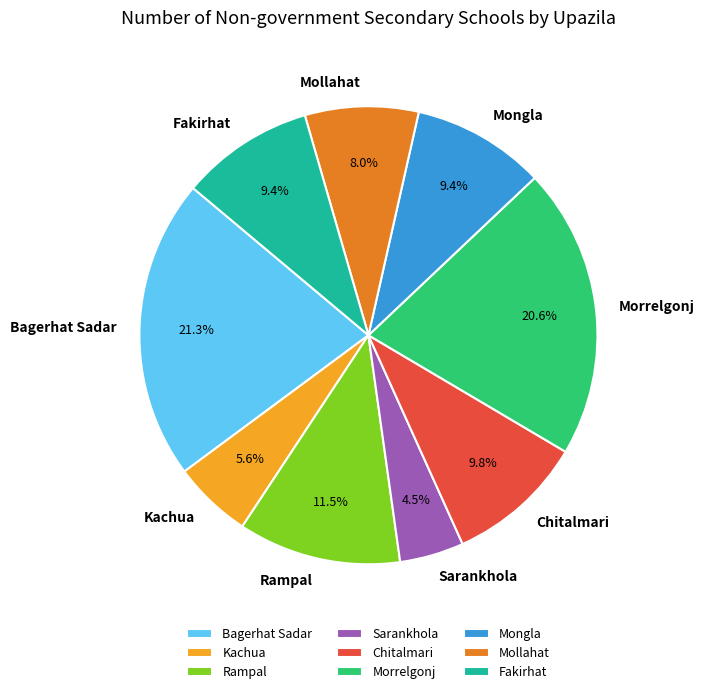

Is there a majority slice in this chart?

No